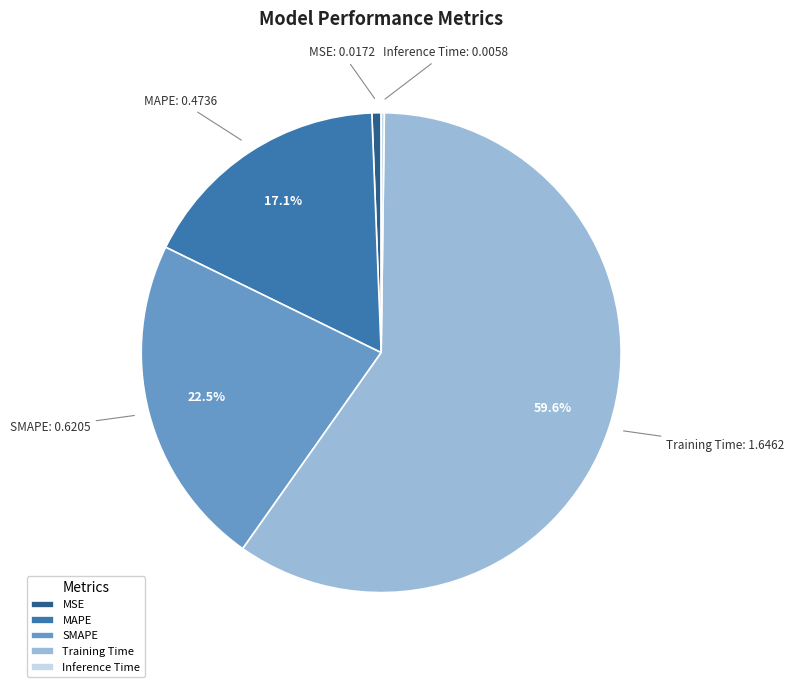

Is it true that Training Time is 52% of the pie?

False